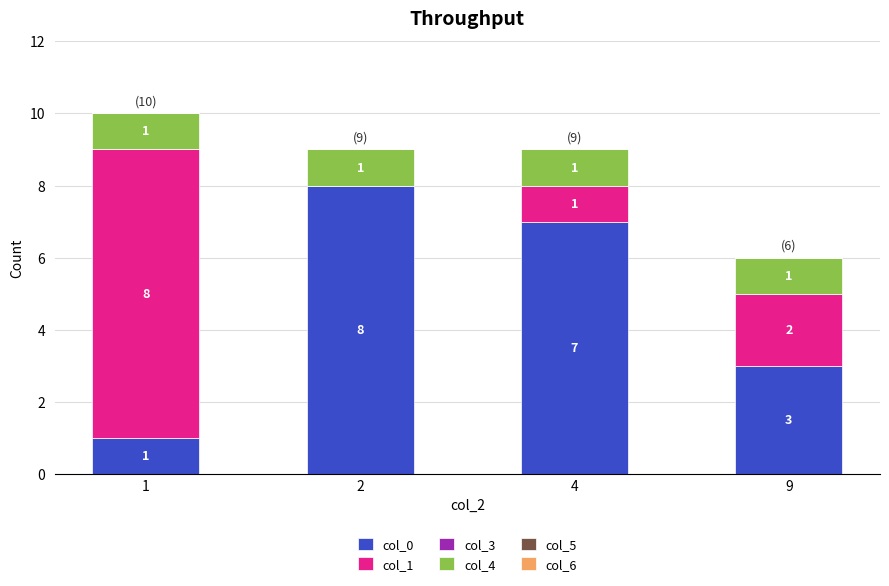

Does the chart contain stacked bars?

Yes